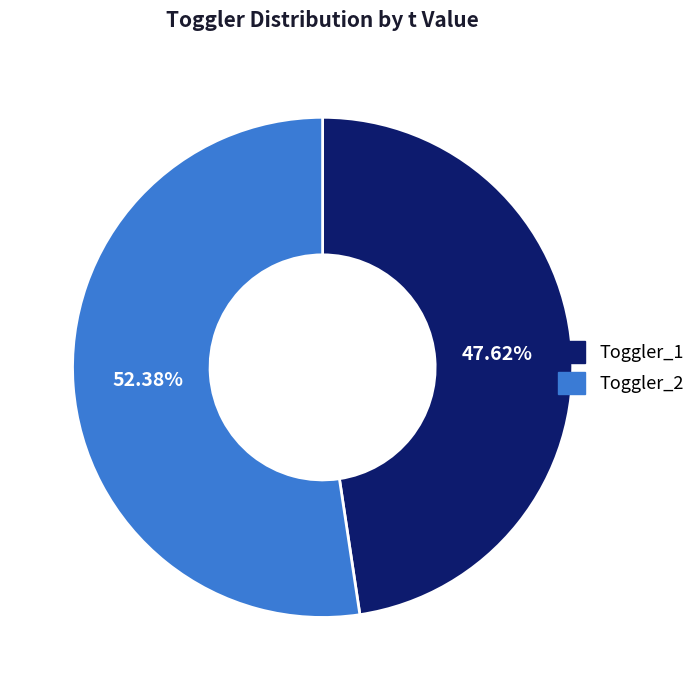

To the nearest percent, what is the combined percentage of Toggler_1 and Toggler_2?

100%